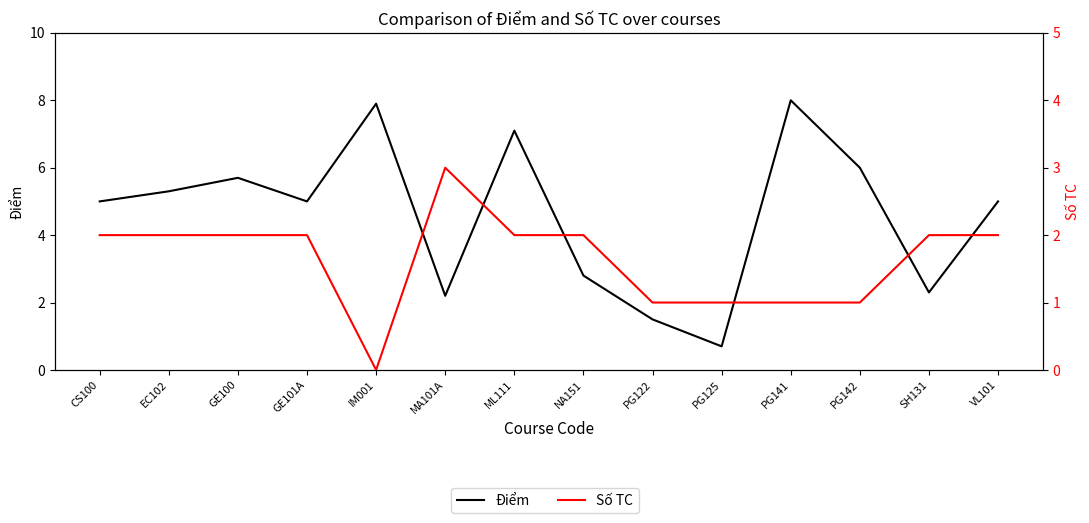

What is the sum of all Điểm values?

64.5